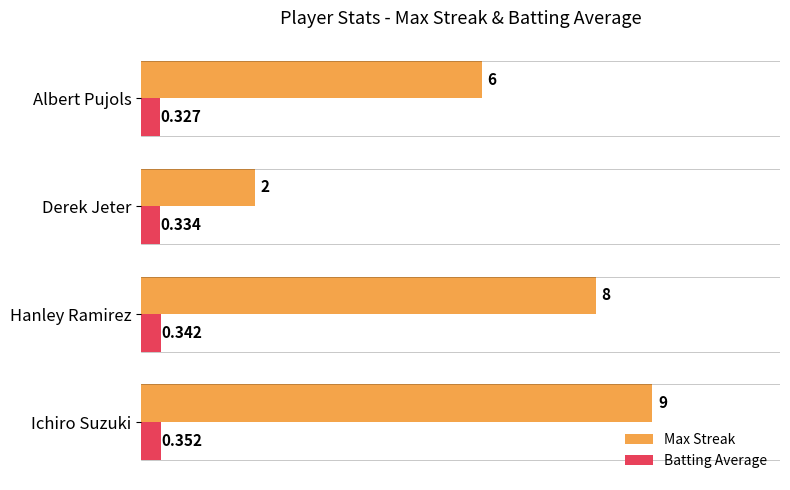

Rank the series by their maximum value, from highest to lowest.

Max Streak, Batting Average